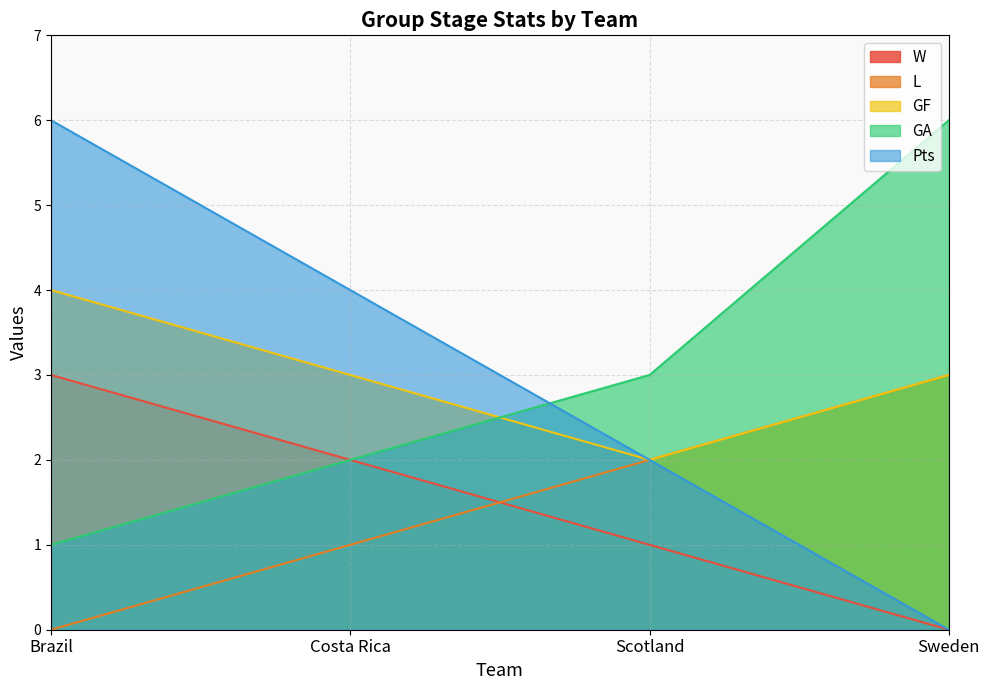

Is it true that L equals 4 at Sweden?

False